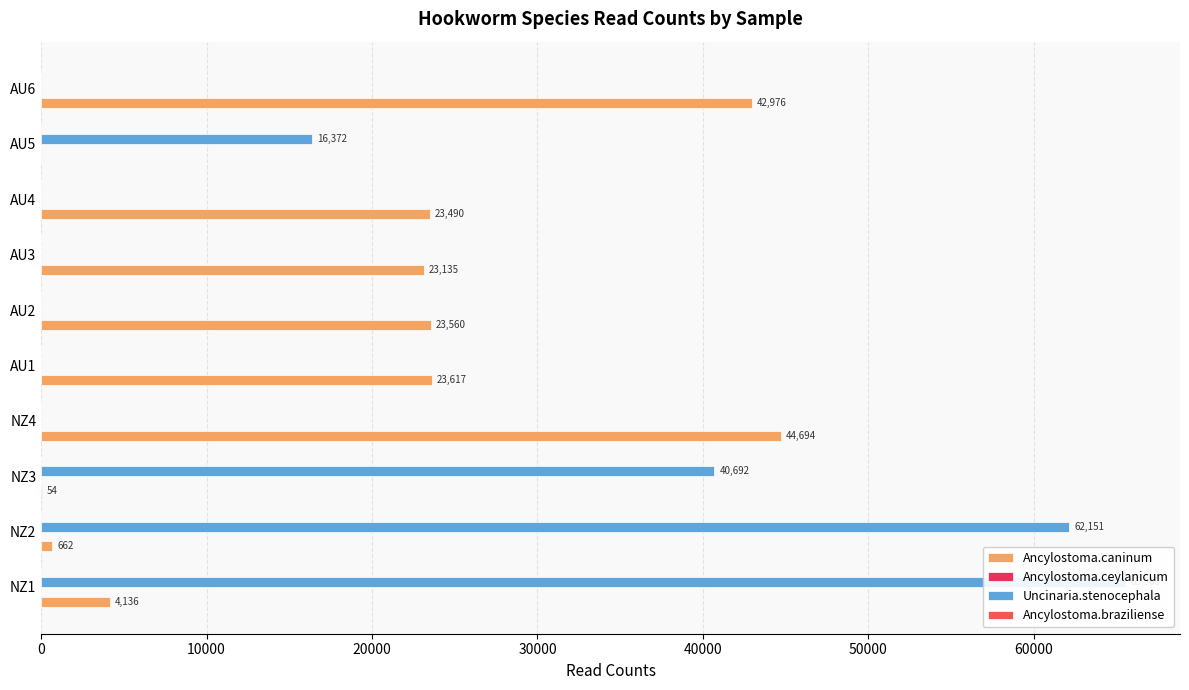

True or false: Uncinaria.stenocephala has a value of 21240.6 at NZ3.

False